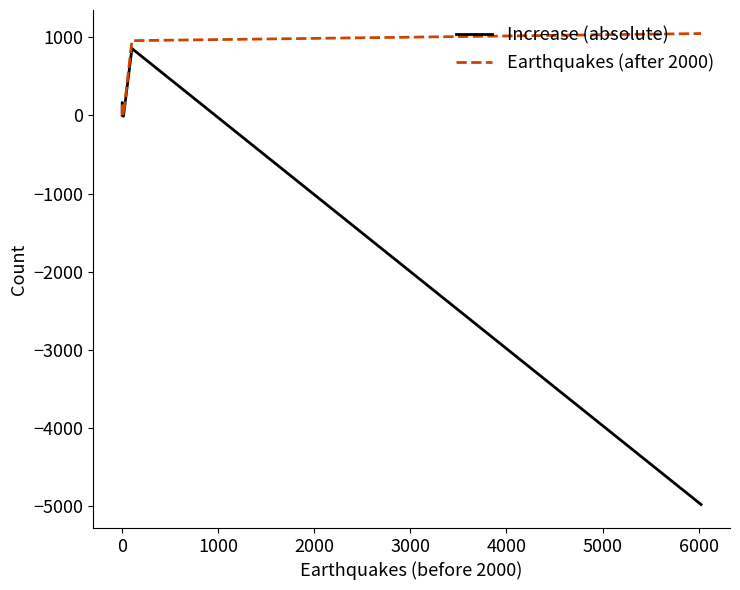

Which series has the largest total across all categories?

Earthquakes (after 2000)